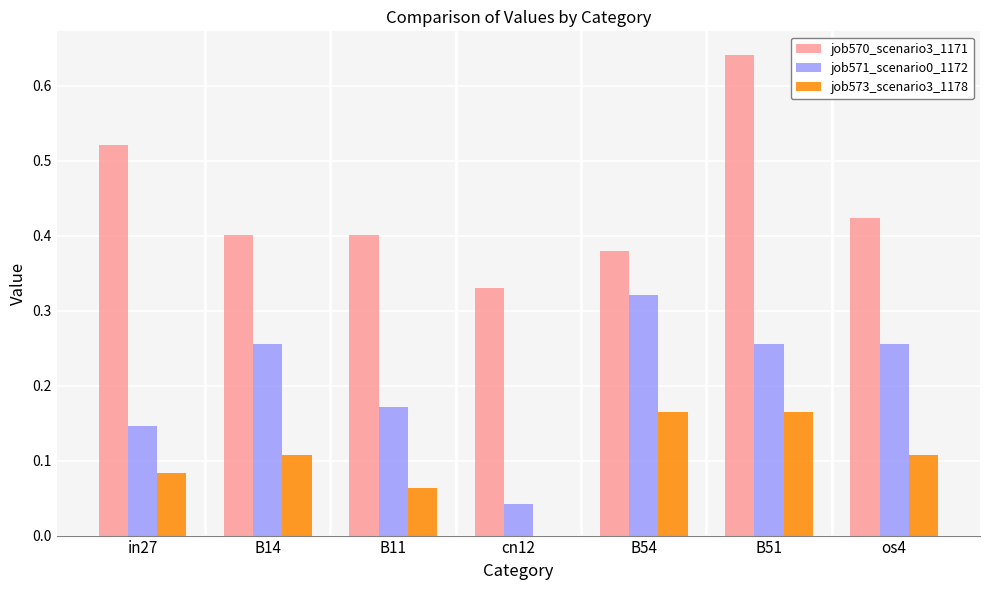

At which category is the sum across all series the highest?

B51